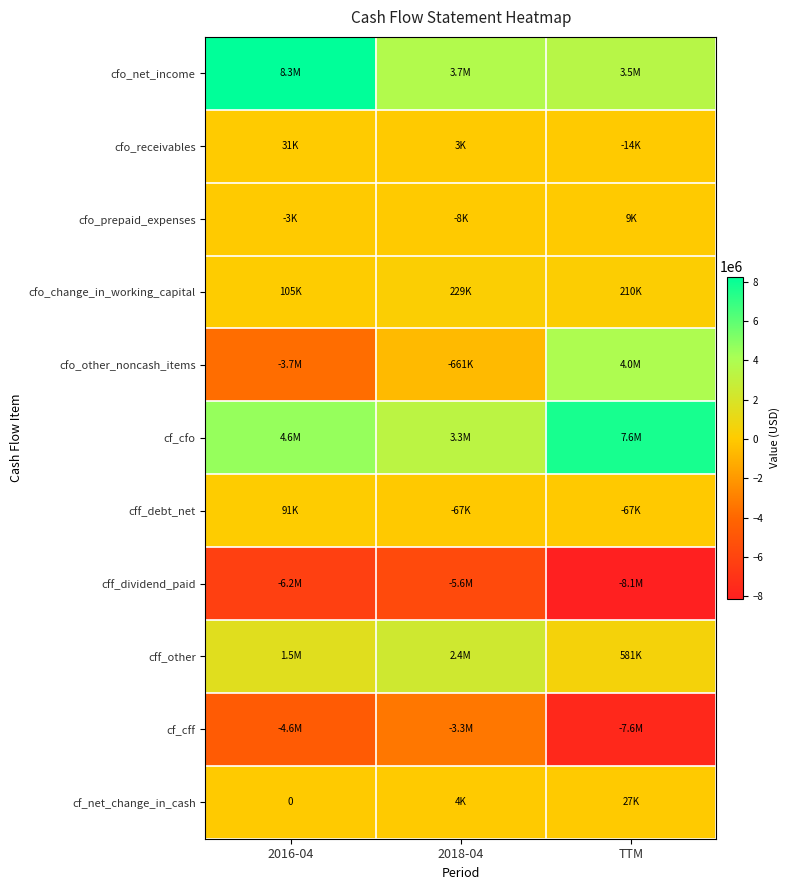

Is the value of cf_cfo at 2016-04 greater than the value of cff_other at TTM?

Yes